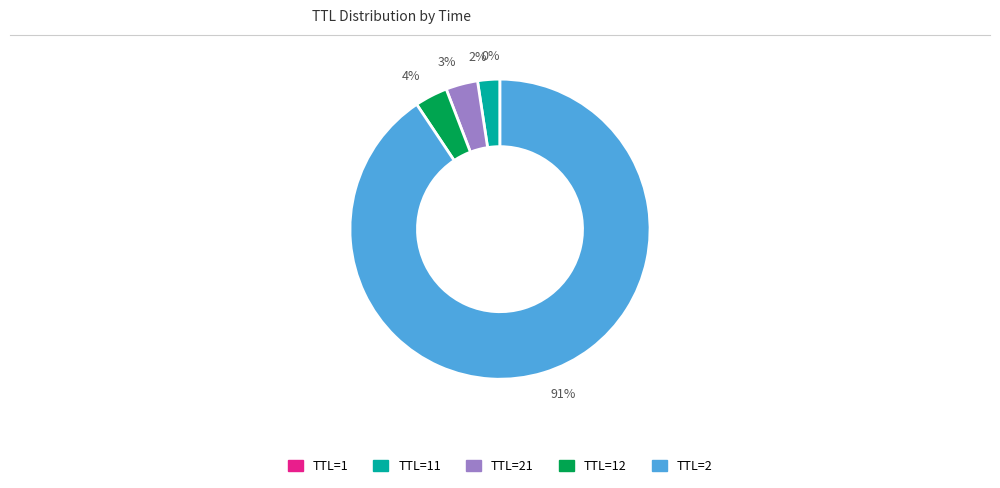

Is there a majority slice in this chart?

Yes